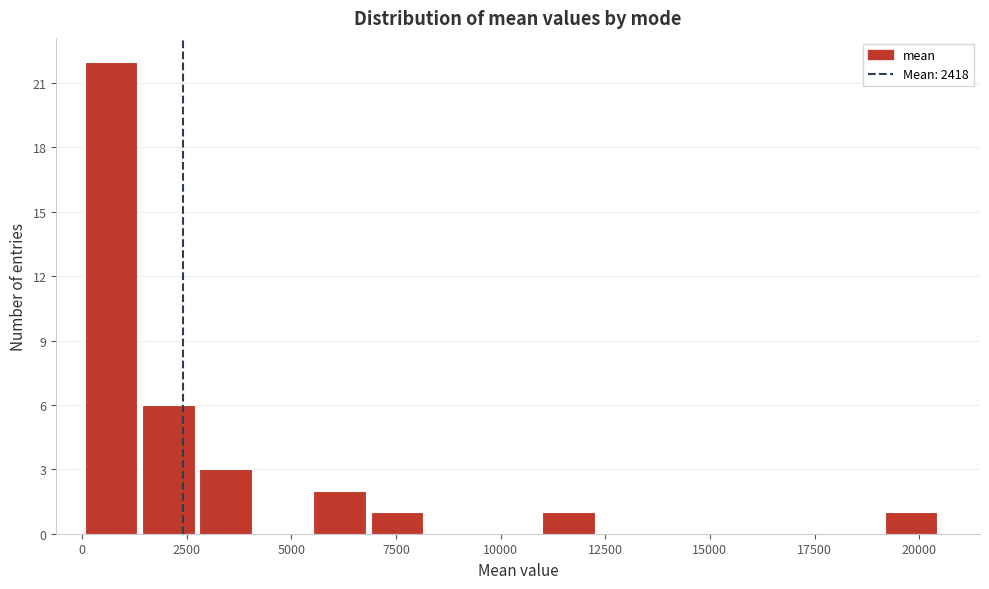

Around what value on the x-axis is the tallest bar? Give the approximate position of its centre, as read against the axis.

500